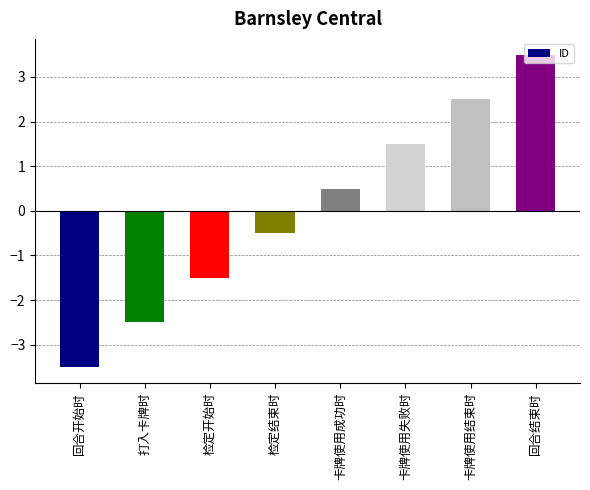

Reading left to right, extract all data points from this chart.

回合开始时=-3.5	打入卡牌时=-2.5	检定开始时=-1.5	检定结束时=-0.5	卡牌使用成功时=0.5	卡牌使用失败时=1.5	卡牌使用结束时=2.5	回合结束时=3.5